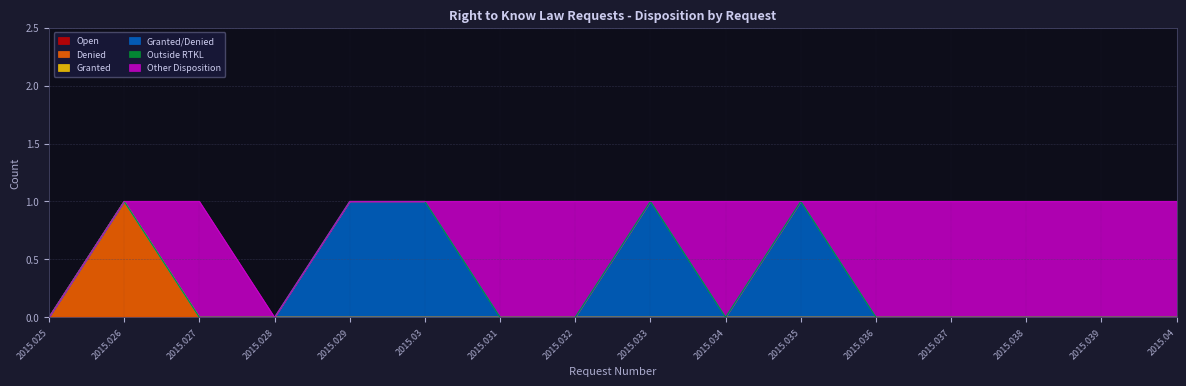

Which has a higher value, 2015.037 or 2015.029?

2015.037